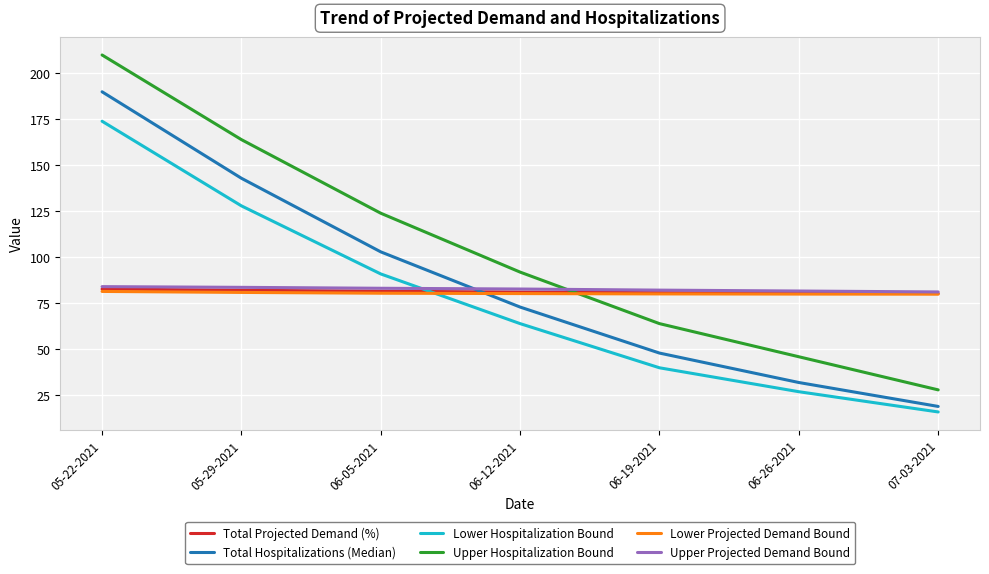

Which series has the largest range (max minus min)?

Upper Hospitalization Bound